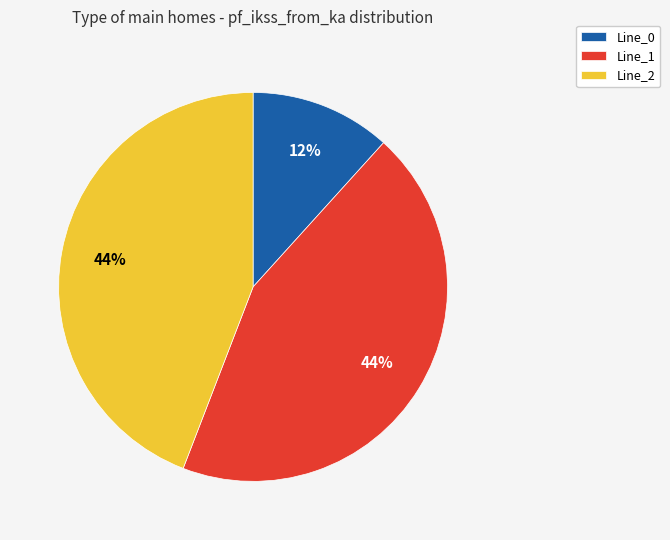

To the nearest percent, what is the average slice percentage?

33%